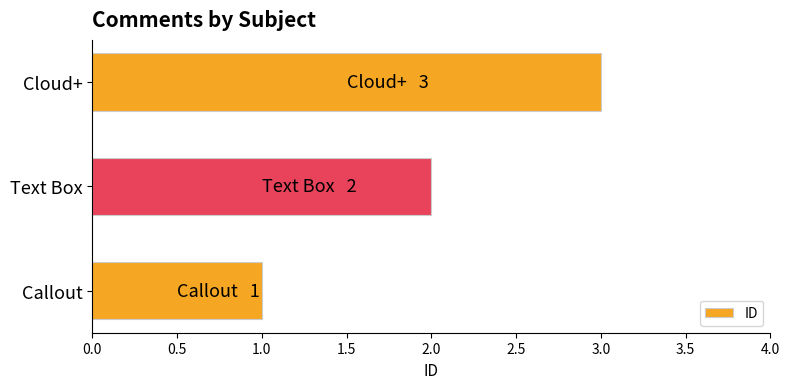

At which label is the value closest to 2?

Text Box